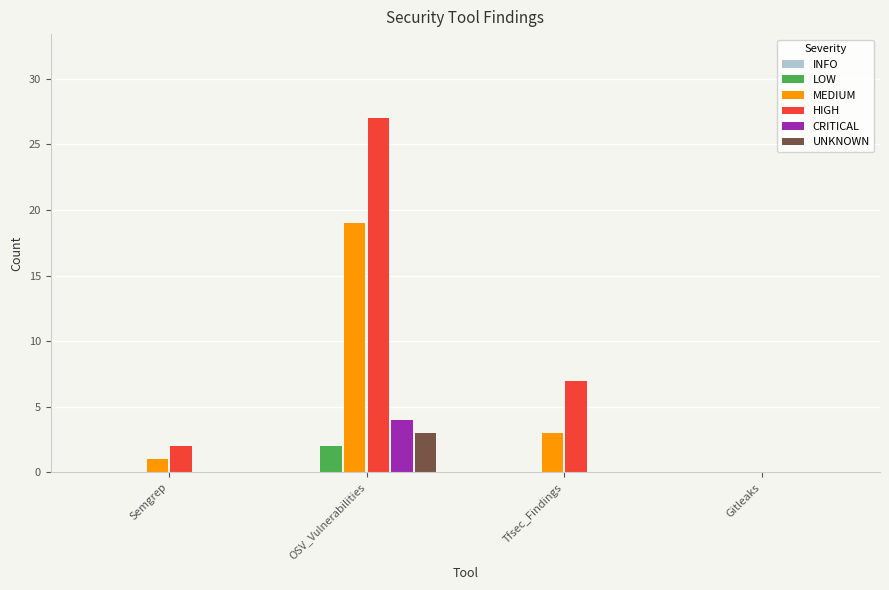

Count the number of data series in this chart.

5